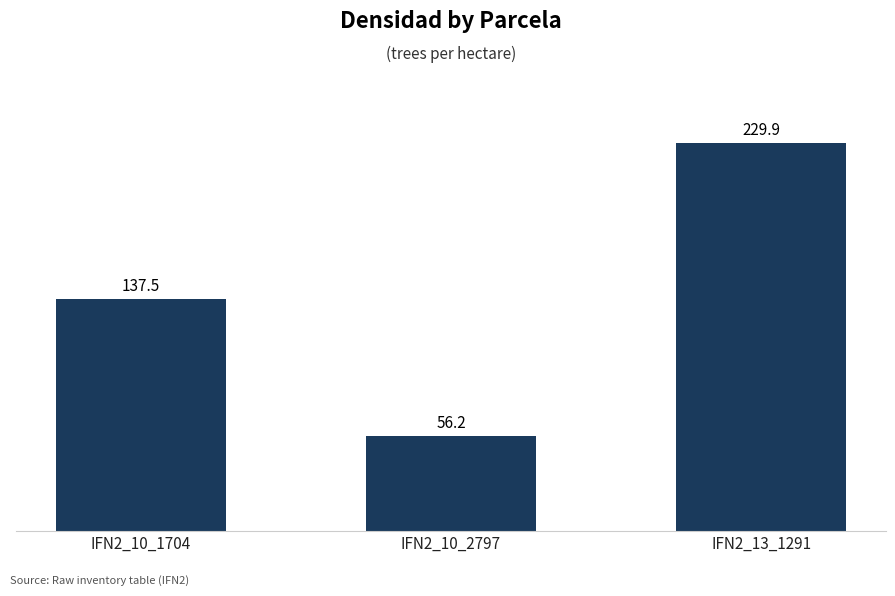

Between IFN2_10_1704 and IFN2_13_1291, which is larger?

IFN2_13_1291